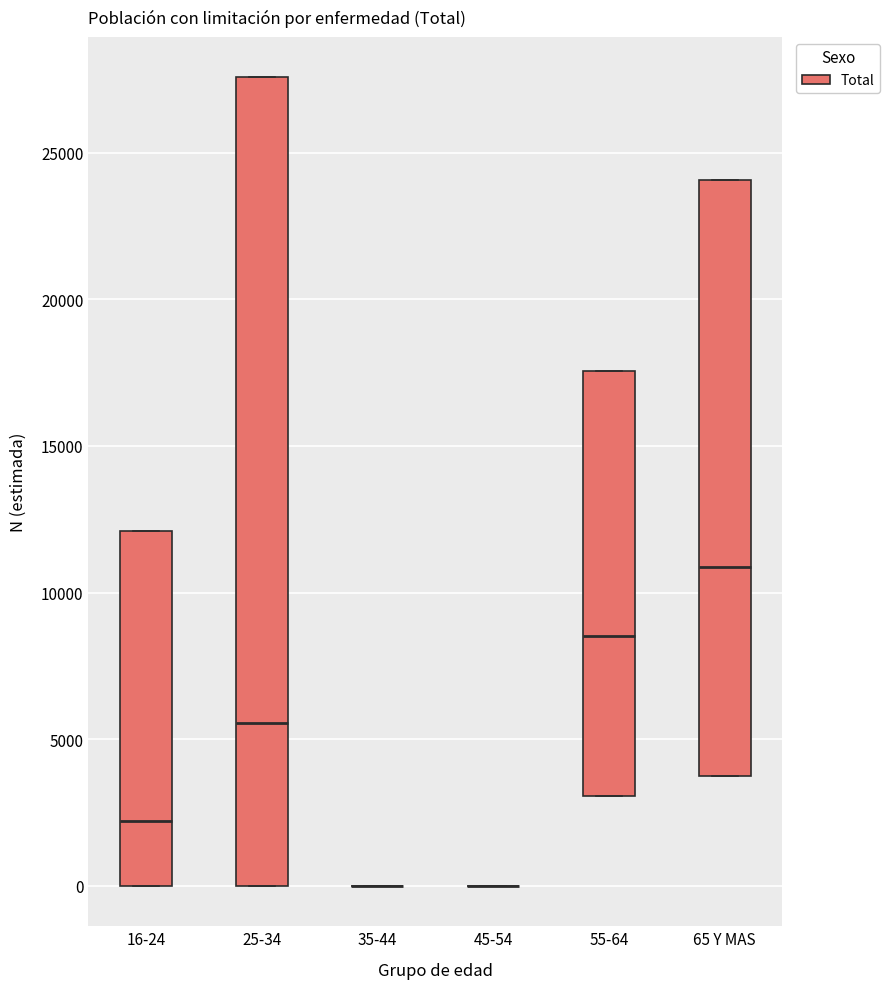

Reading left to right, read every box against the y-axis: the position of its median line, the range the box covers, and the ends of its whiskers. The values are not printed on the chart, so give them approximately, as read against the axis.

16-24: median 2000, box 0 to 12000, whiskers 0 to 12000
25-34: median 5500, box 0 to 27500, whiskers 0 to 27500
35-44: box collapsed to a line at 0, whiskers 0 to 0
45-54: box collapsed to a line at 0, whiskers 0 to 0
55-64: median 8500, box 3000 to 17500, whiskers 3000 to 17500
65 Y MAS: median 11000, box 3500 to 24000, whiskers 3500 to 24000